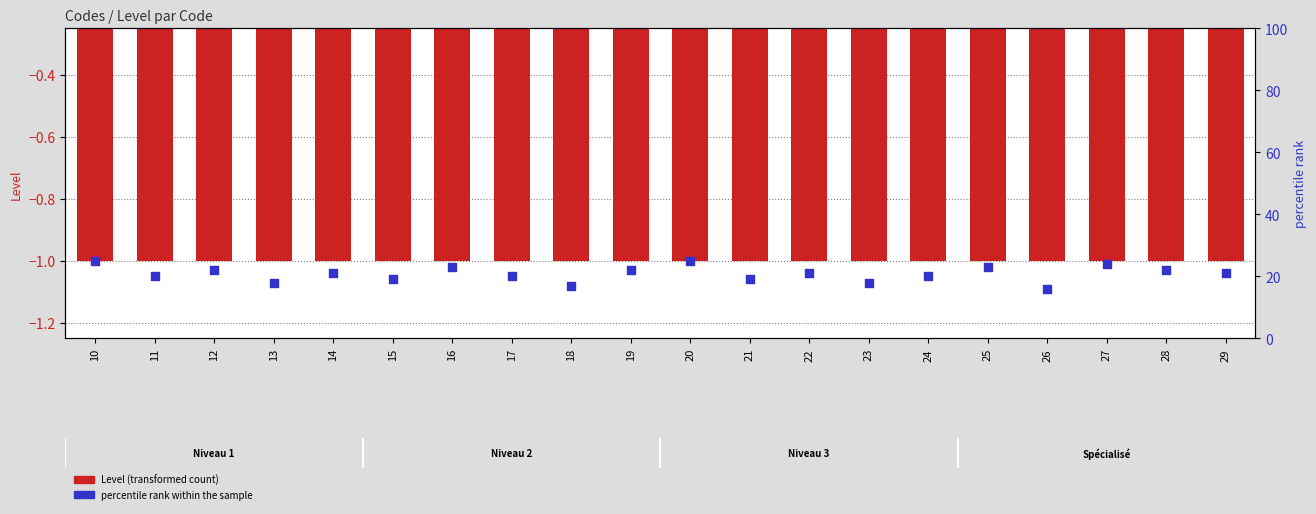

At how many categories does at least one series exceed 12?

20